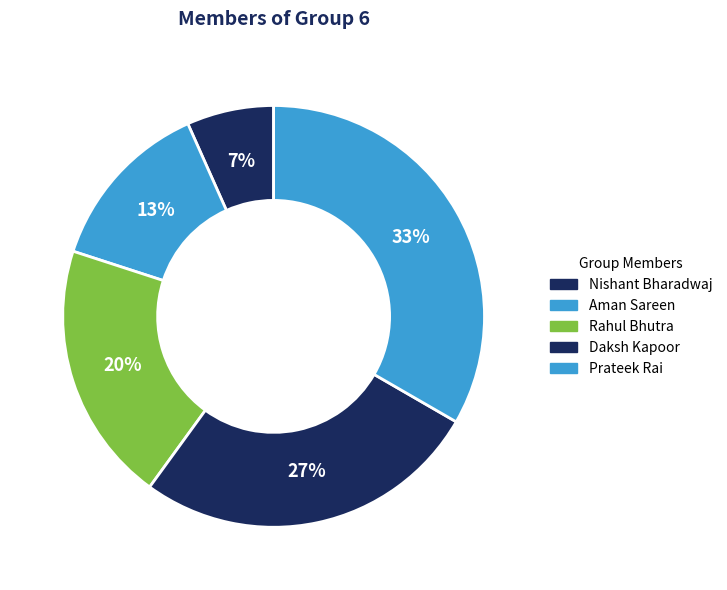

Does any single category account for the majority?

No